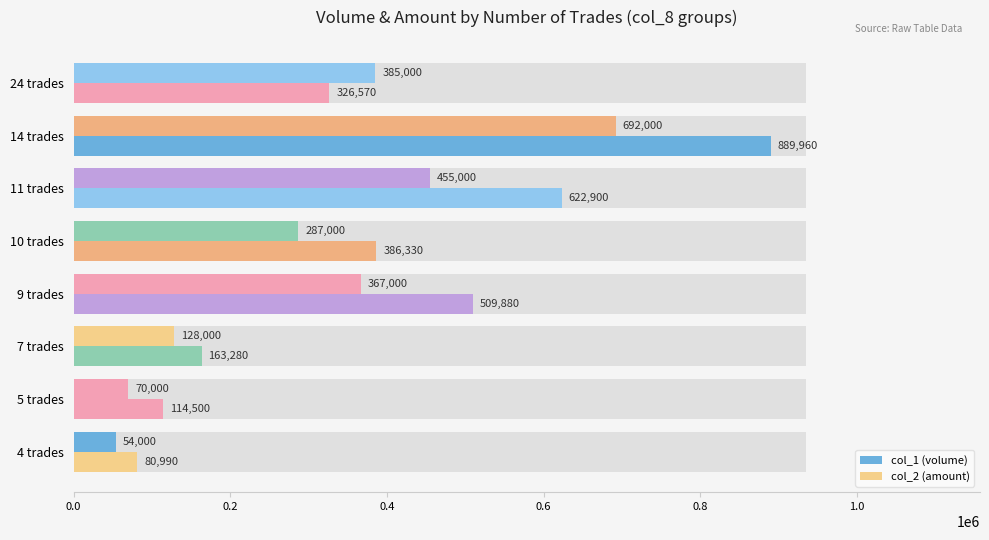

How many categories are shown in the chart?

8